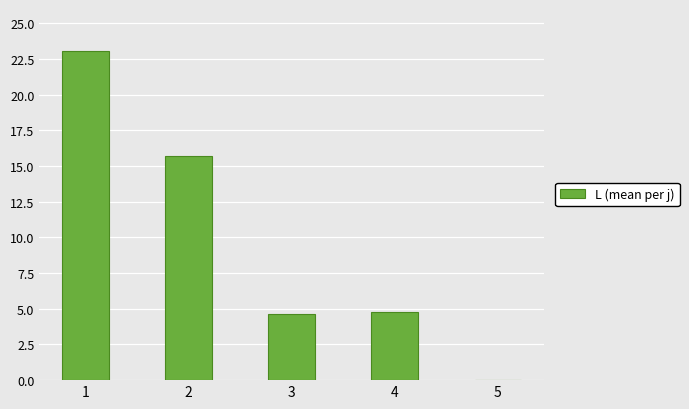

At which label is the value closest to 11?

2